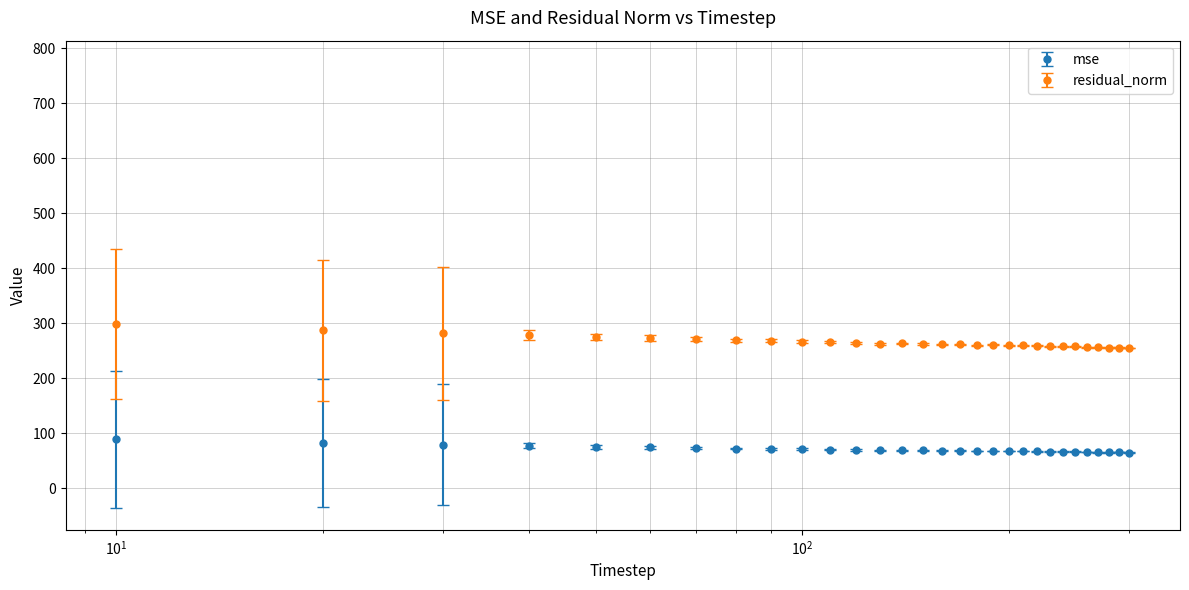

Which series has the widest spread of values?

residual_norm